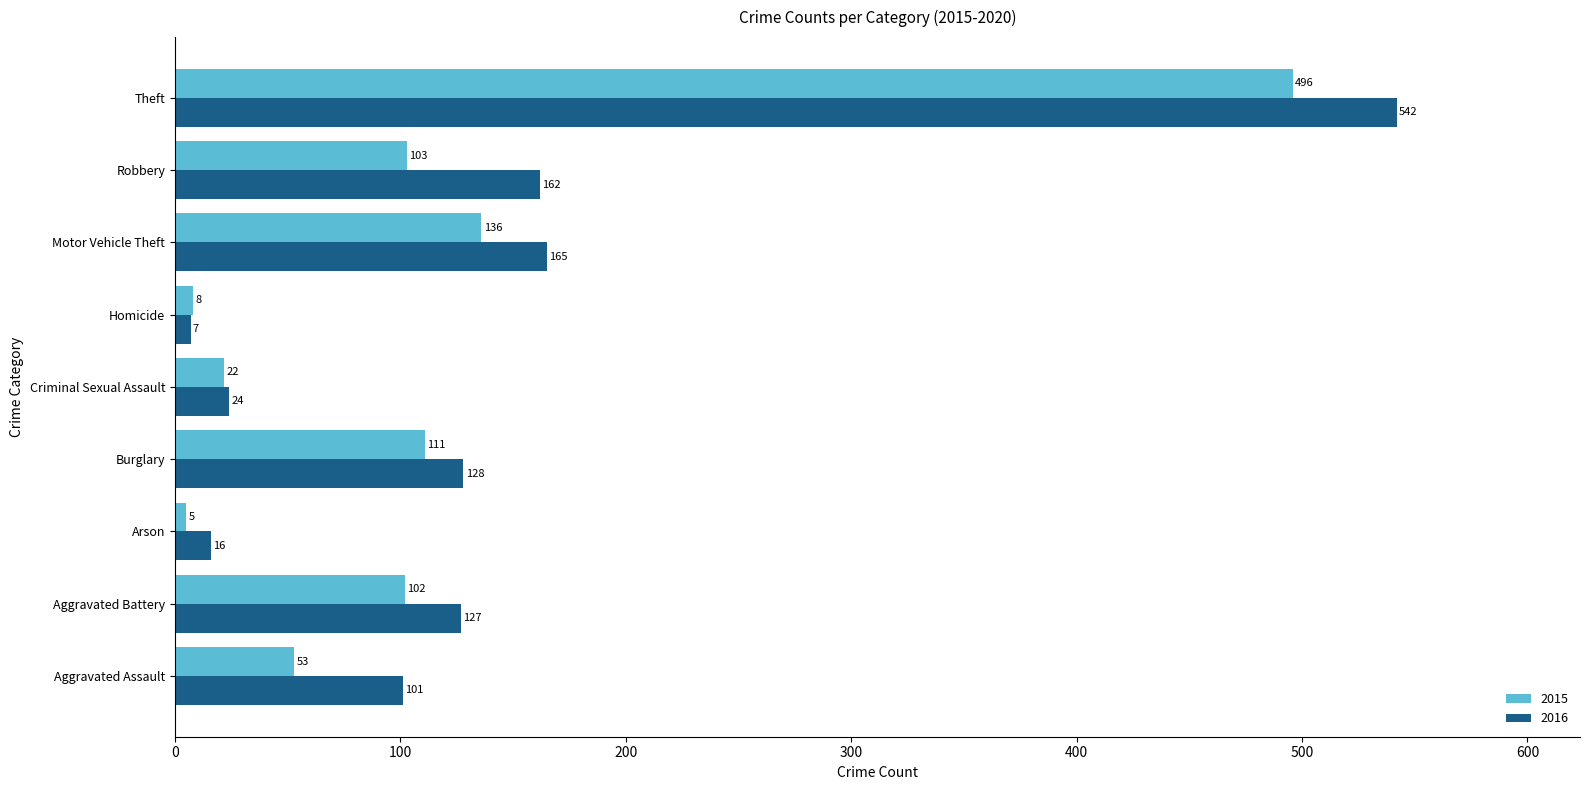

The value of 2015 at Motor Vehicle Theft is 208. True or false?

False